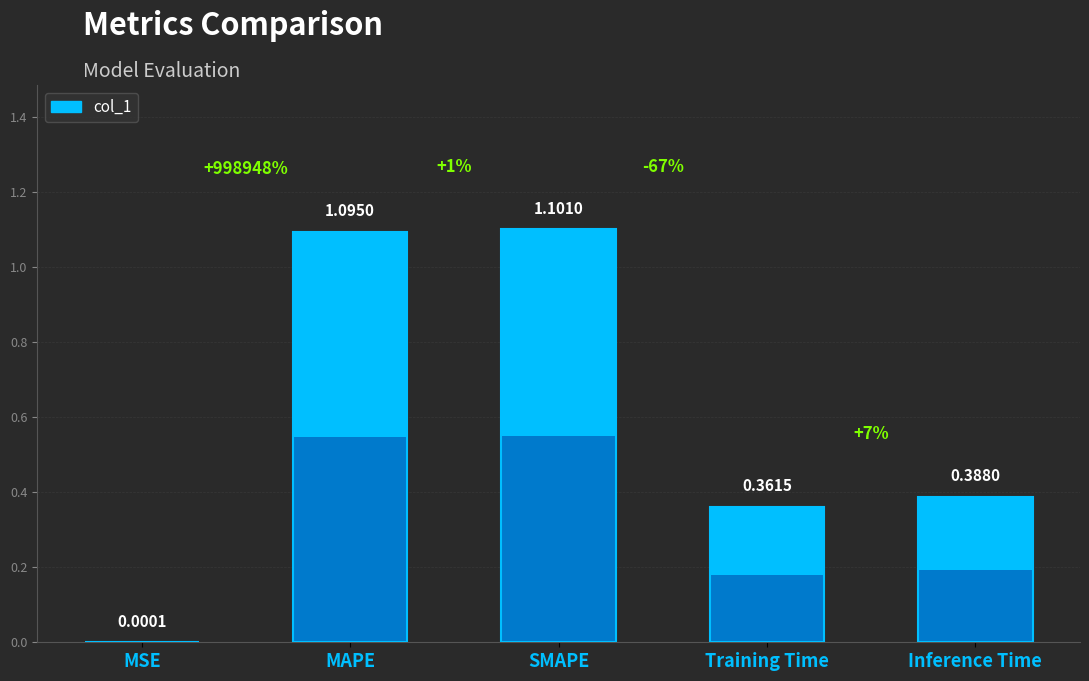

Reading left to right, what are all the values shown in this chart?

0.0	1.1	1.1	0.4	0.4